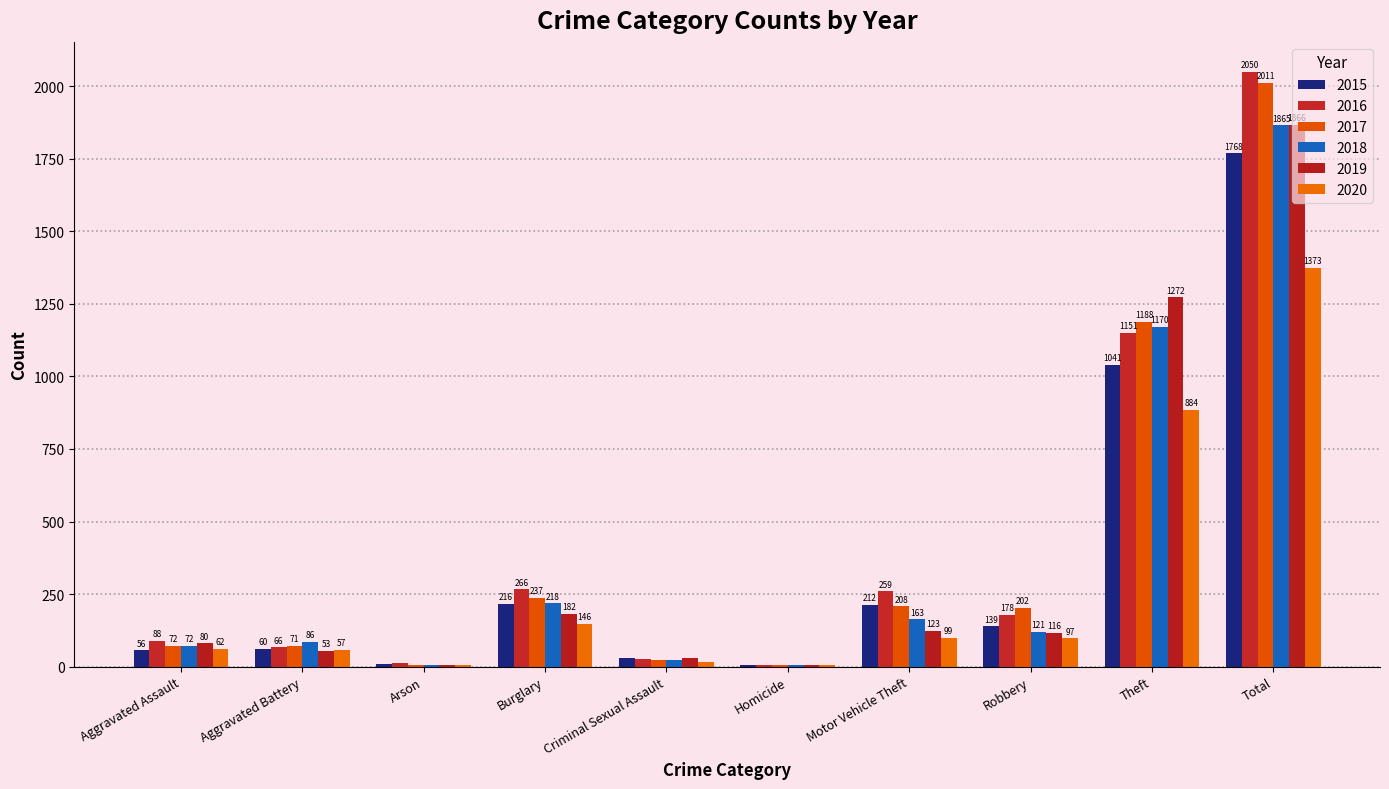

Which series has the largest range (max minus min)?

2016